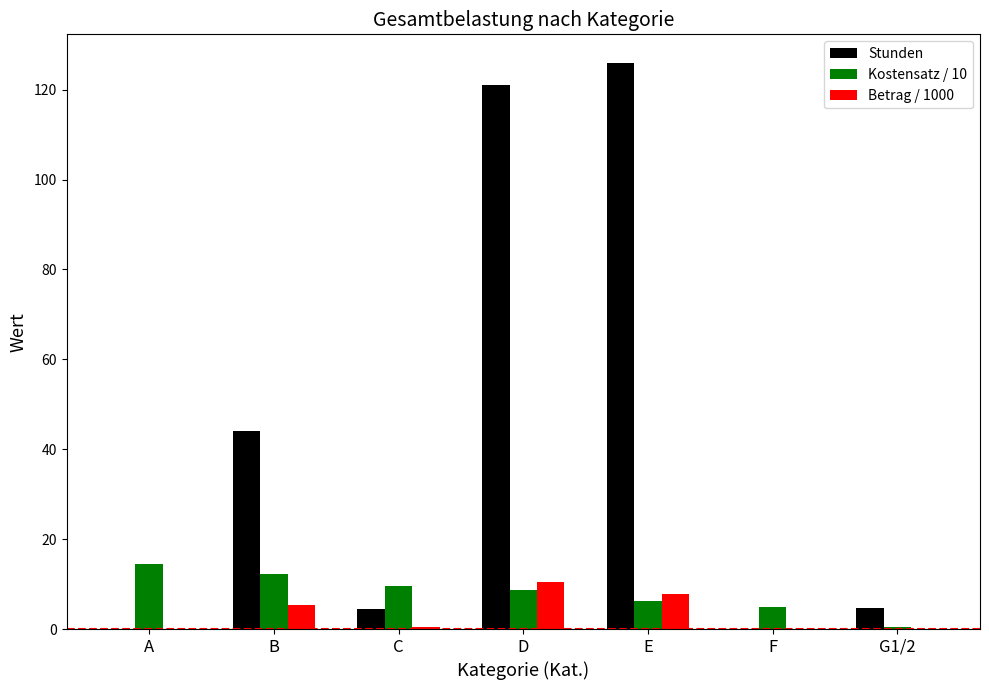

Is it true that Betrag / 1000 equals 16.6 at D?

False